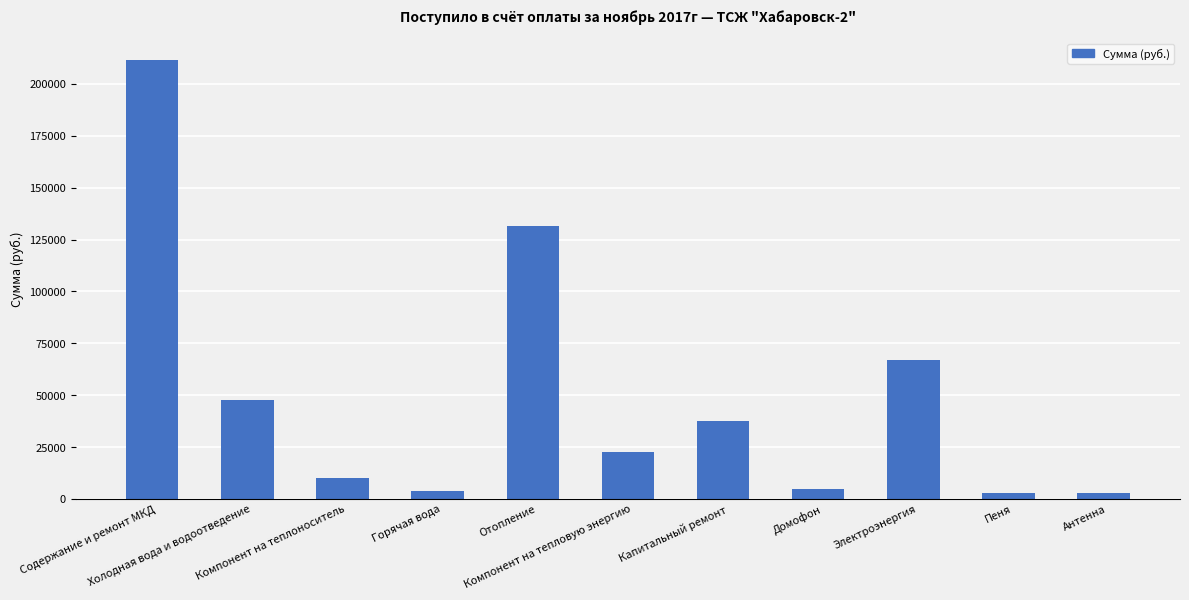

What is the value of the 6th bar from the left?

22578.0